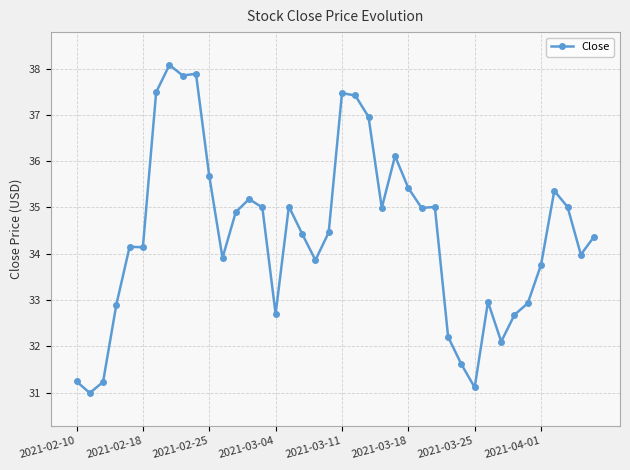

What is the smallest value displayed?

31.0